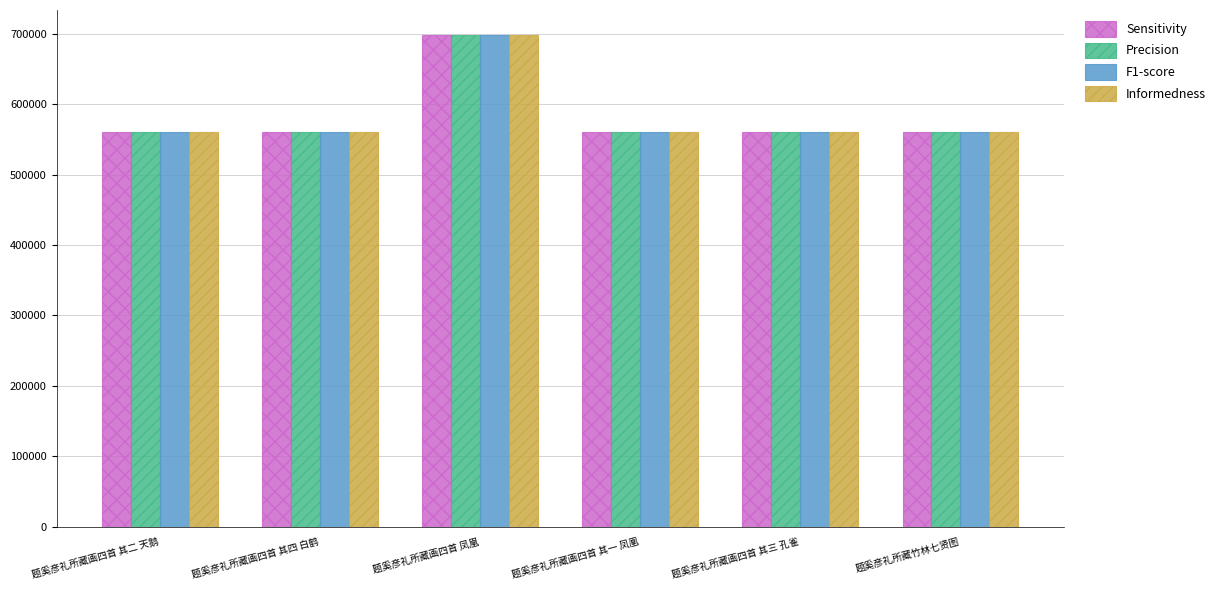

What is the maximum value for F1-score?

698822